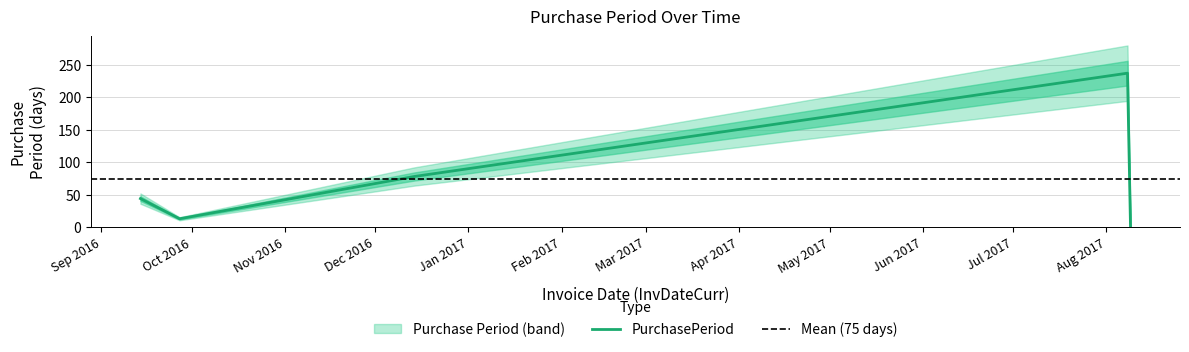

How many points are higher than both their immediate neighbors (excluding endpoints)?

1